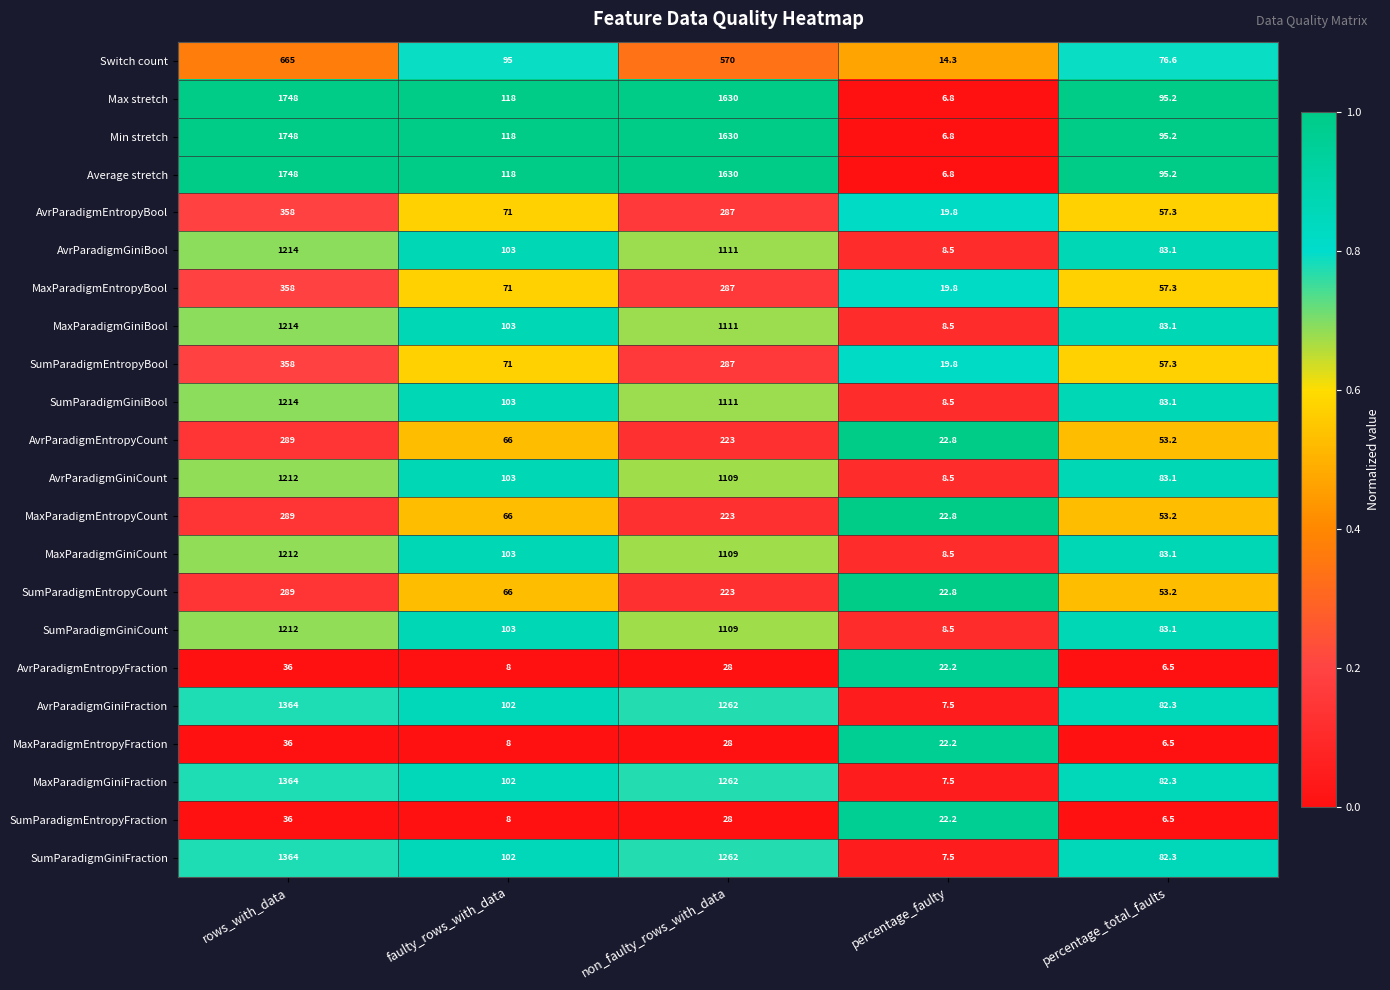

What is the difference between the highest and lowest values at non_faulty_rows_with_data?

1602.0